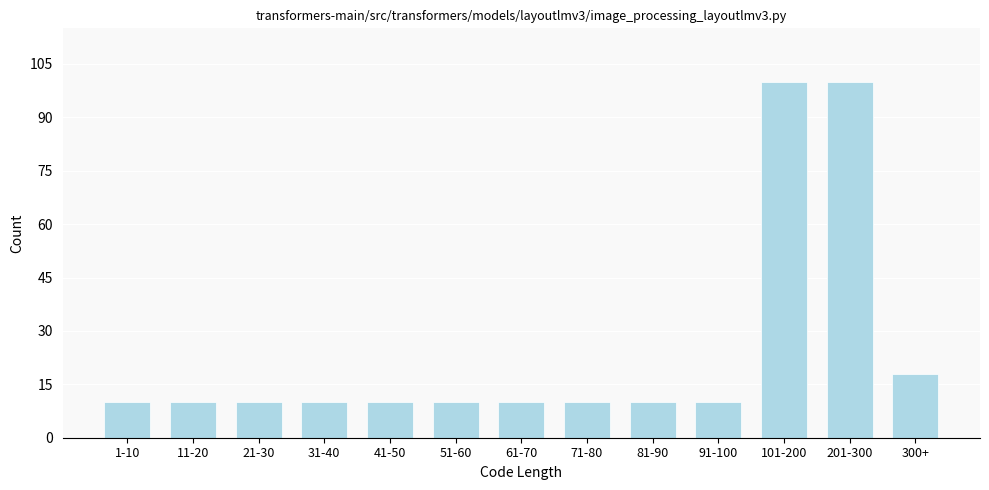

Reading left to right, what are all the values shown in this chart?

10	10	10	10	10	10	10	10	10	10	100	100	18